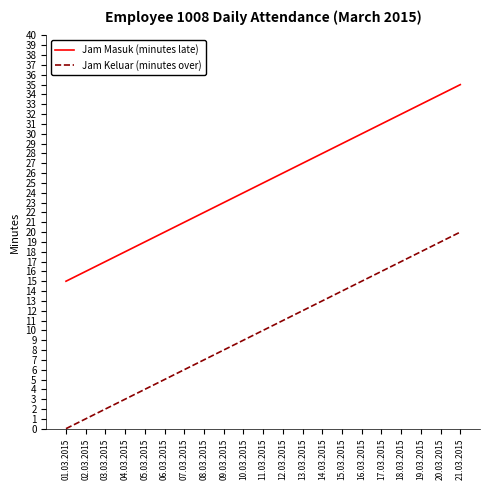

What are all the series names shown in the legend?

Jam Masuk (minutes late), Jam Keluar (minutes over)